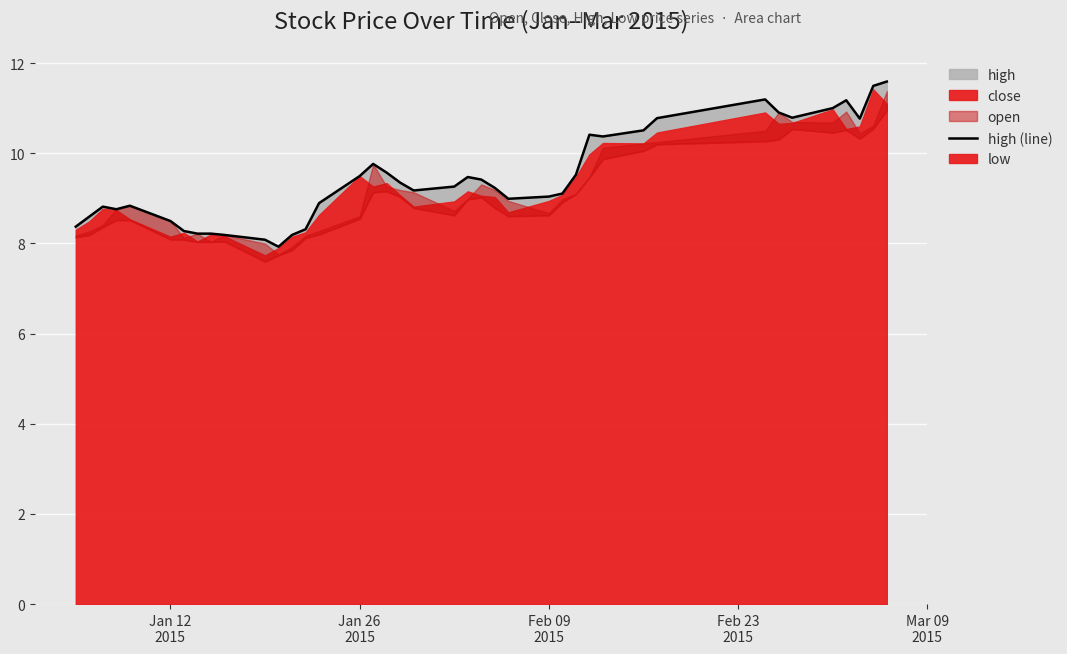

The chart shows a value of 12.3 at 11. True or false?

False